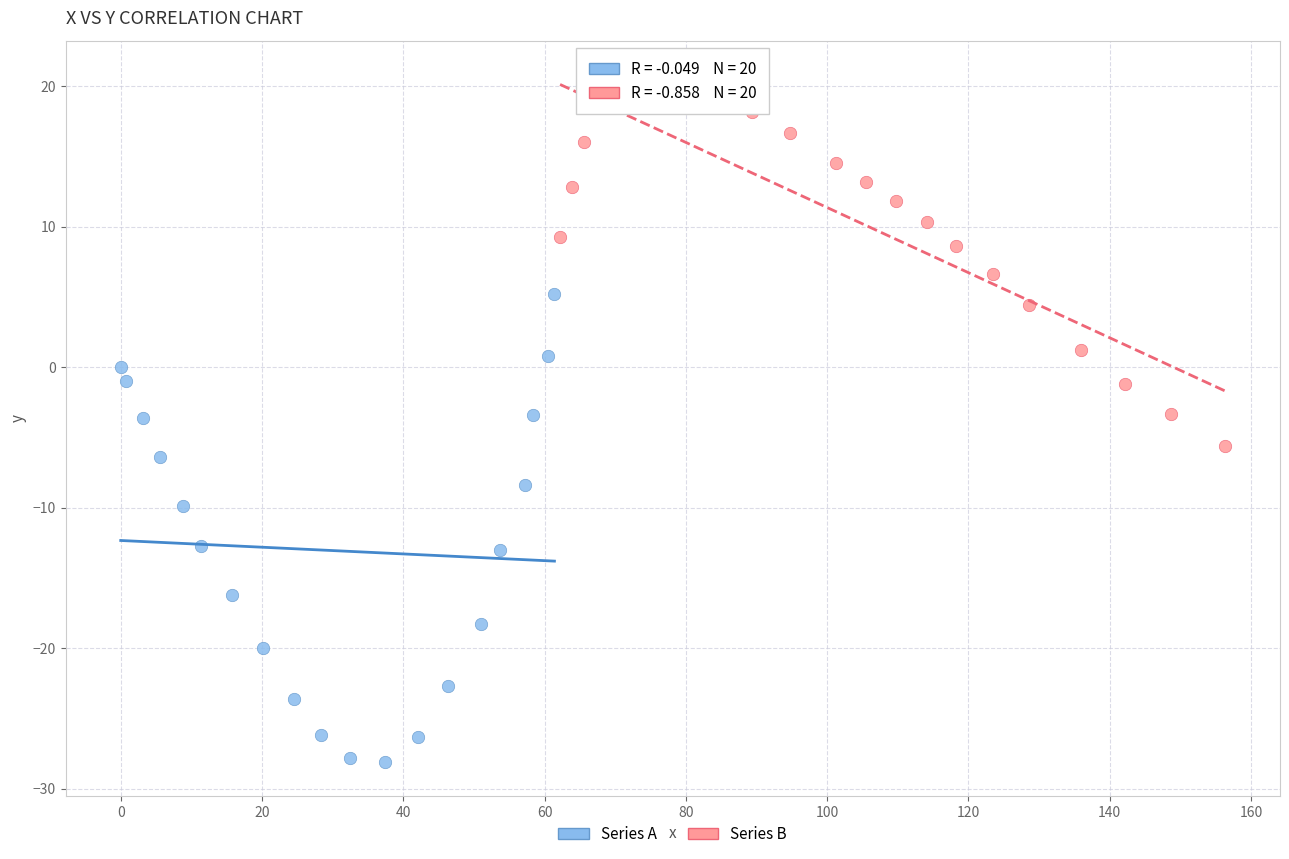

Which series reaches the maximum Y coordinate?

Series B